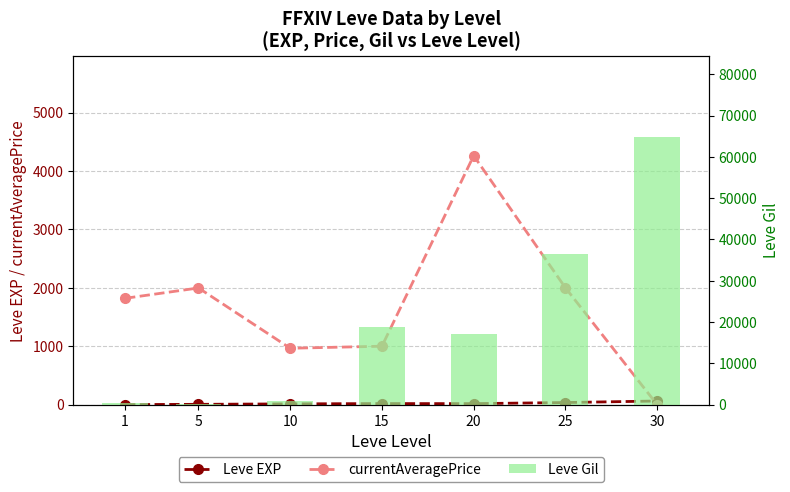

At which category is the sum across all series the highest?

30